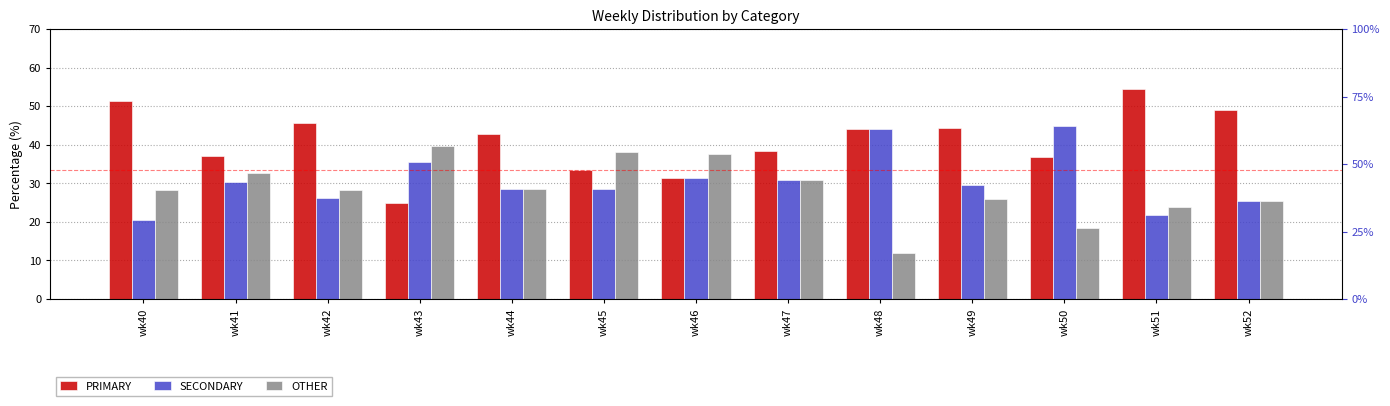

How many bars are there in total?

39